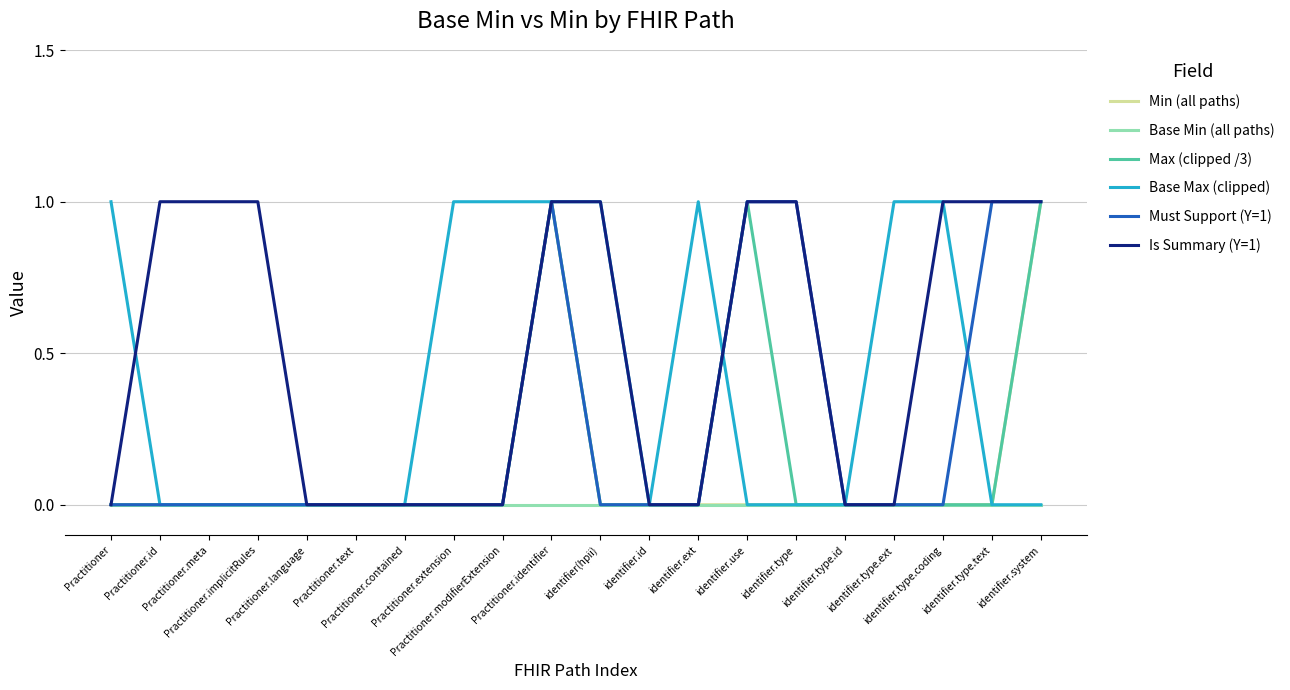

Is it true that Min (all paths) equals -1 at Practitioner.contained?

False